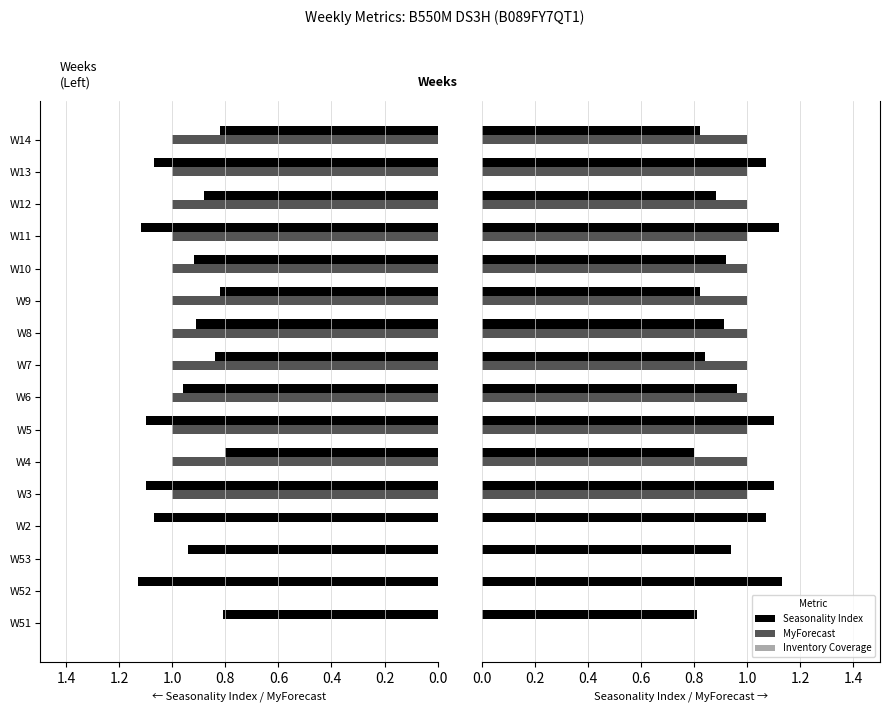

True or false: Seasonality Index has a value of 1.1 at W9.

False